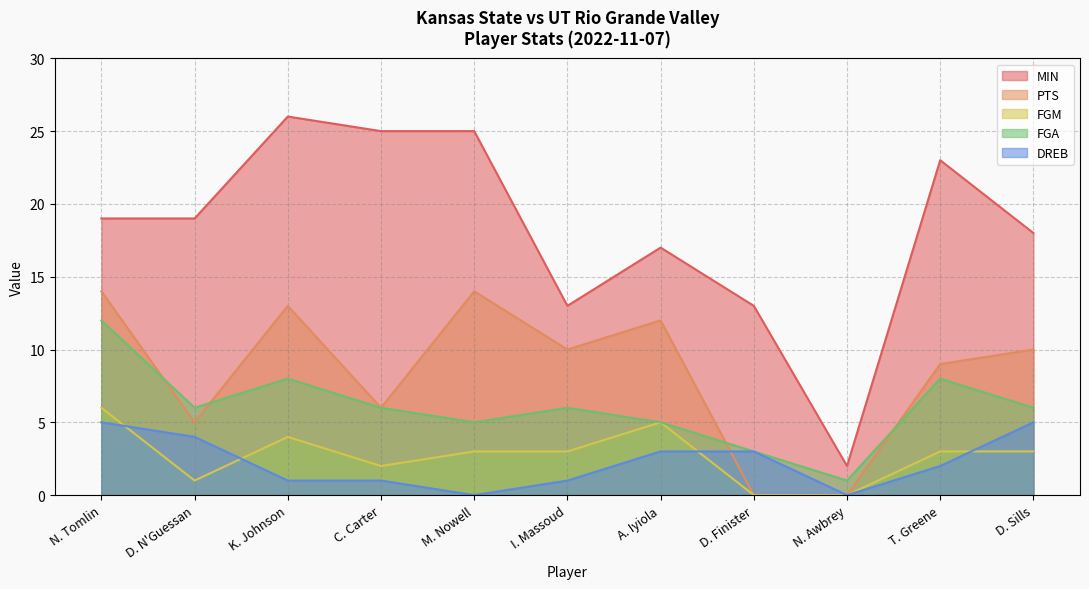

At which category does the chart reach its peak across all series?

K. Johnson